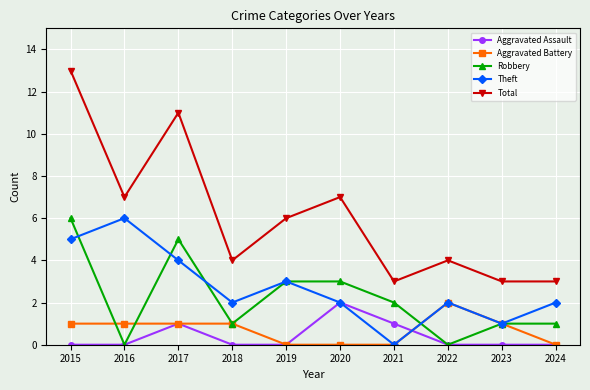

Between 2016 and 2022, which series saw the biggest shift?

Theft